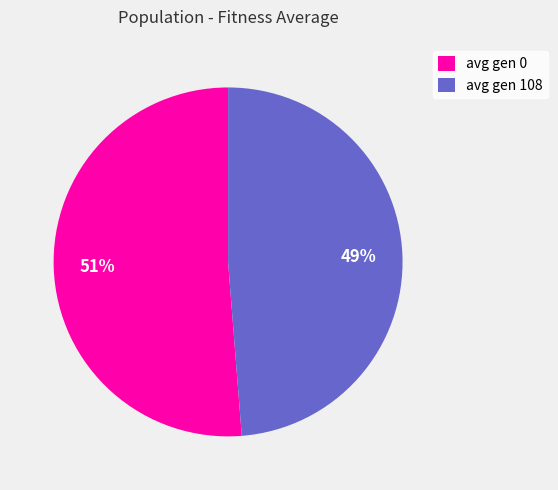

Which category has the smallest portion of the pie?

avg gen 108